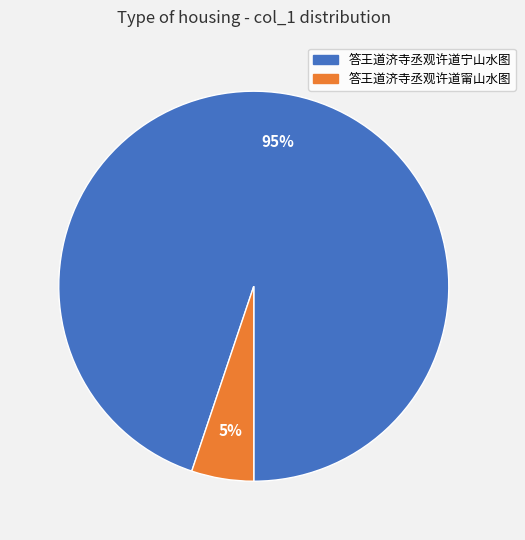

Rank the categories by value from lowest to highest.

答王道济寺丞观许道甯山水图, 答王道济寺丞观许道宁山水图